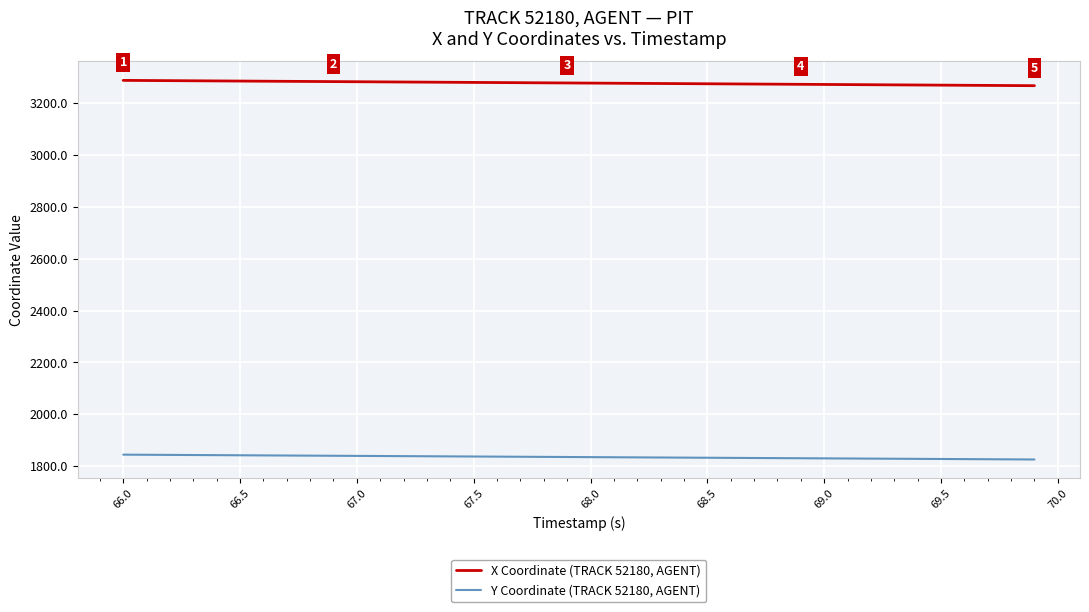

What is the lowest value of the Y Coordinate (TRACK 52180, AGENT) series?

1825.7